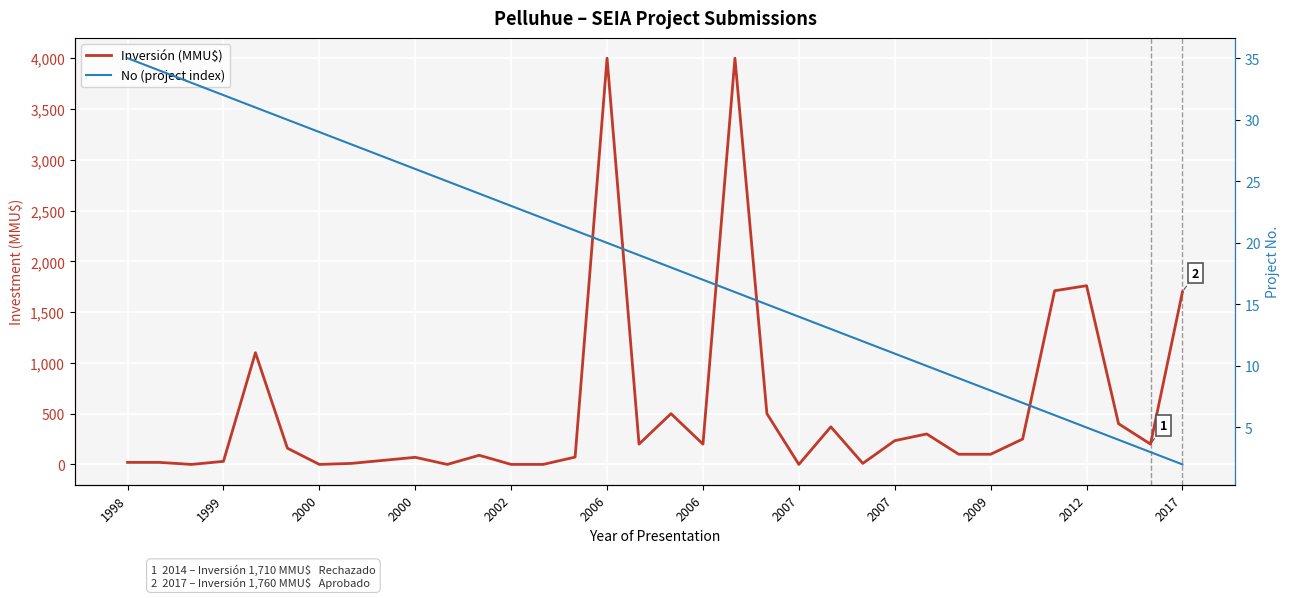

Which label corresponds to the smallest value in the chart?

2000